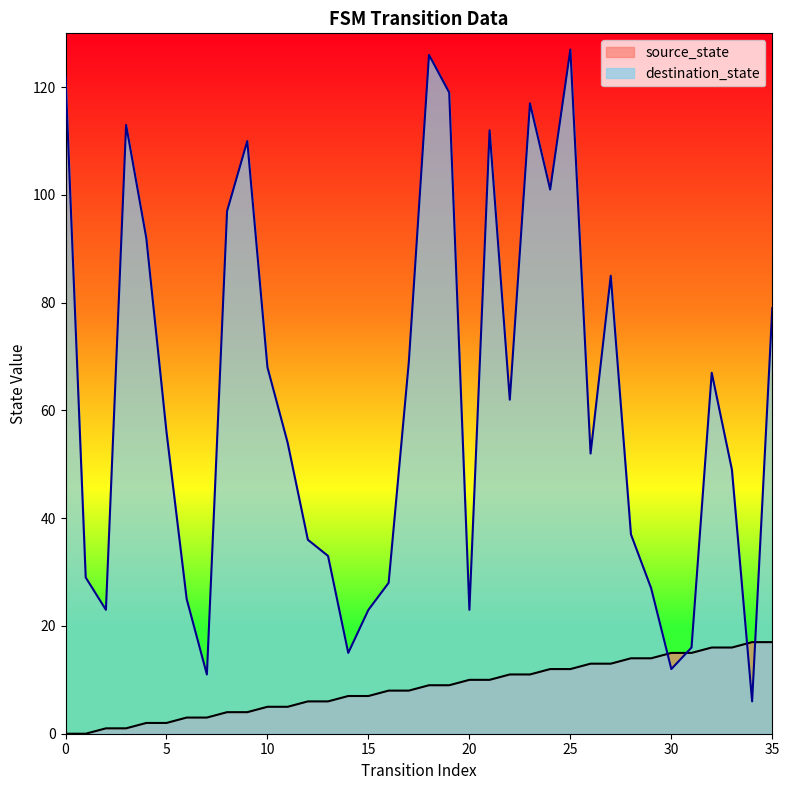

Reading left to right, transcribe all the data shown in this chart.

source_state: 0	0	1	1	2	2	3	3	4	4	5	5	6	6	7	7	8	8	9	9	10	10	11	11	12	12	13	13	14	14	15	15	16	16	17	17
destination_state: 122	29	23	113	92	56	25	11	97	110	68	54	36	33	15	23	28	69	126	119	23	112	62	117	101	127	52	85	37	27	12	16	67	49	6	79